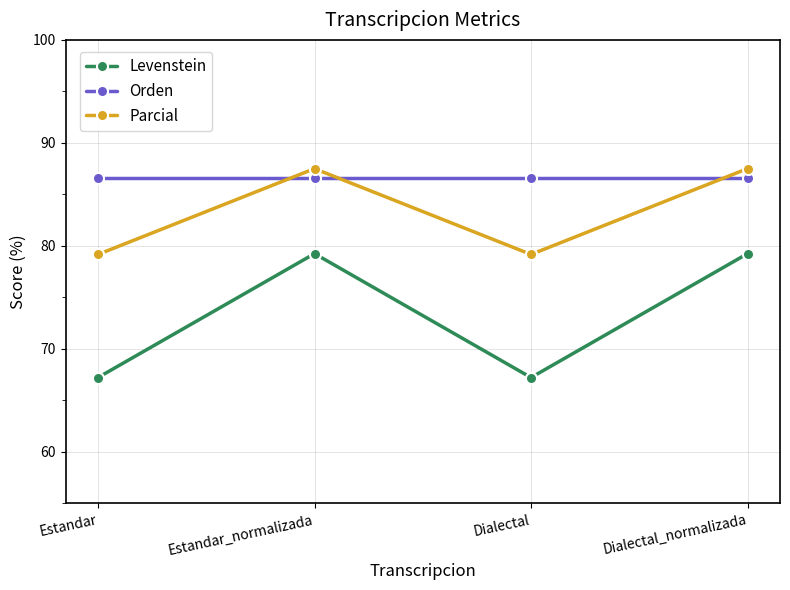

Which series has the largest range (max minus min)?

Levenstein